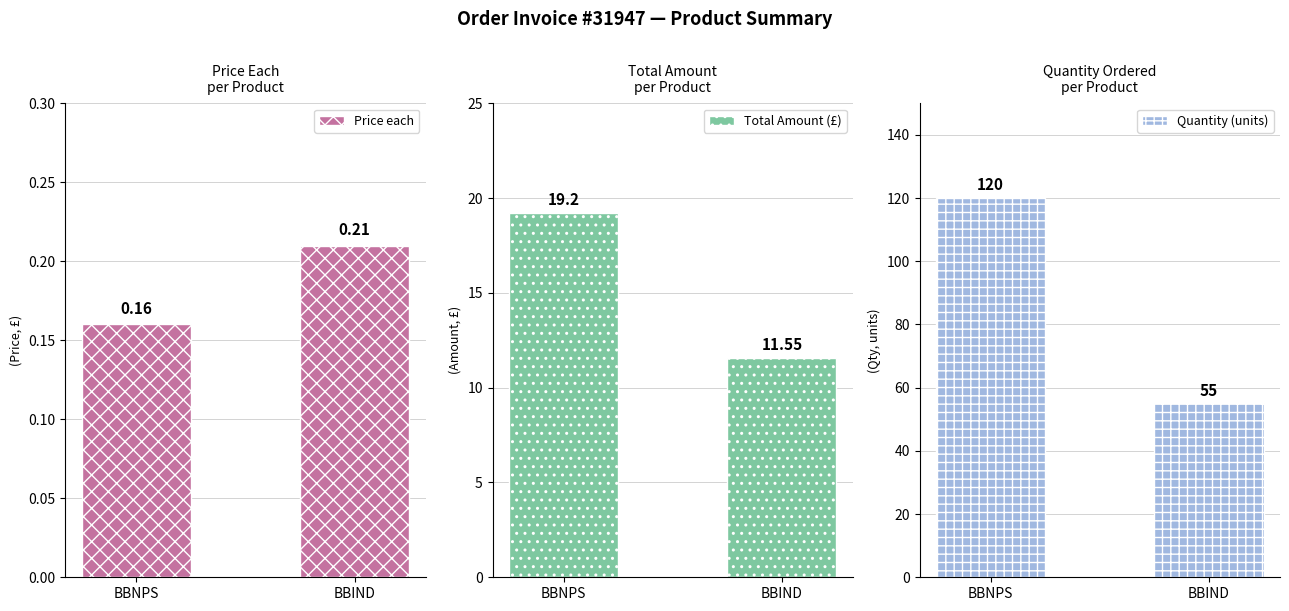

What is the difference between the Quantity (units) values at BBIND and BBNPS?

65